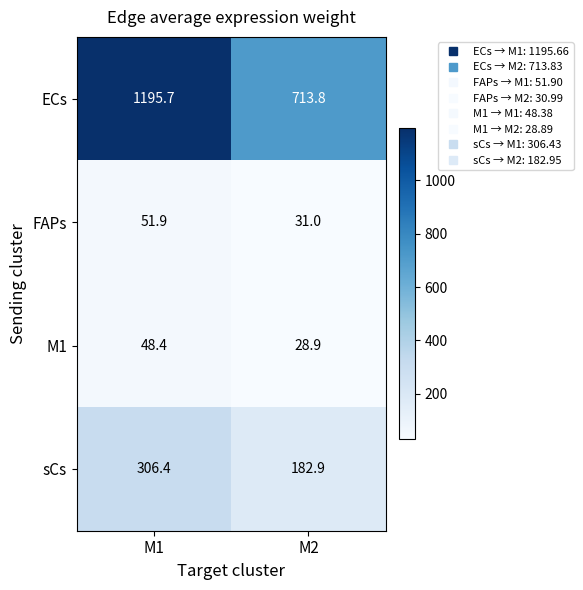

What is the difference between the M1 values at M2 and M1?

19.5